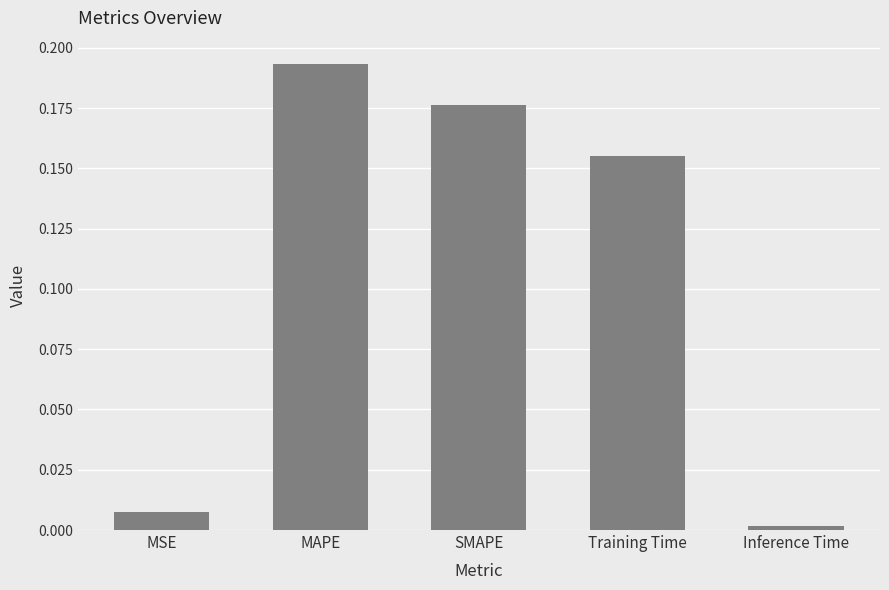

What is the sum of all values?

0.5